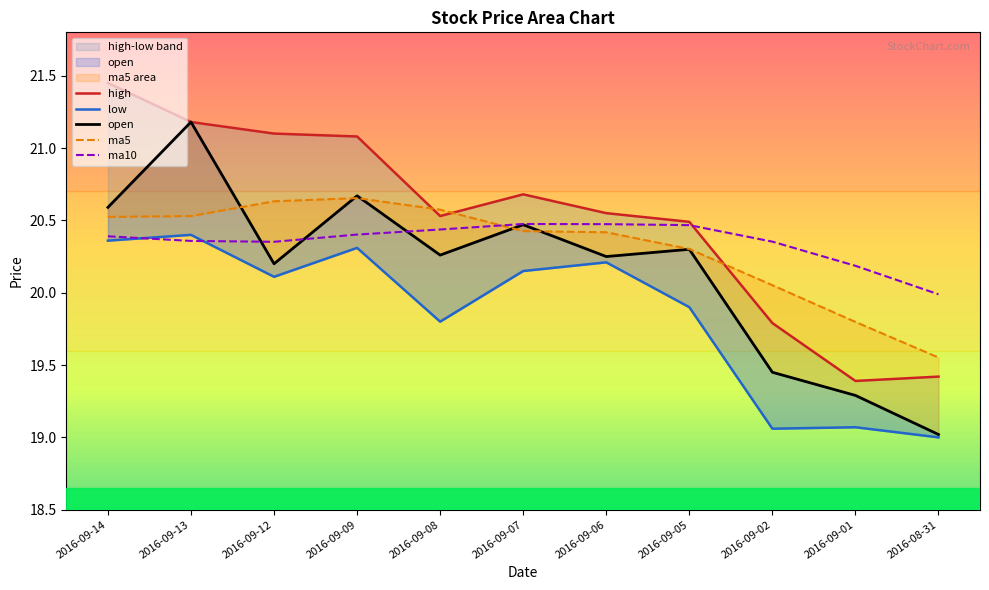

What is the difference between the maximum and second lowest values in the low series?

1.3